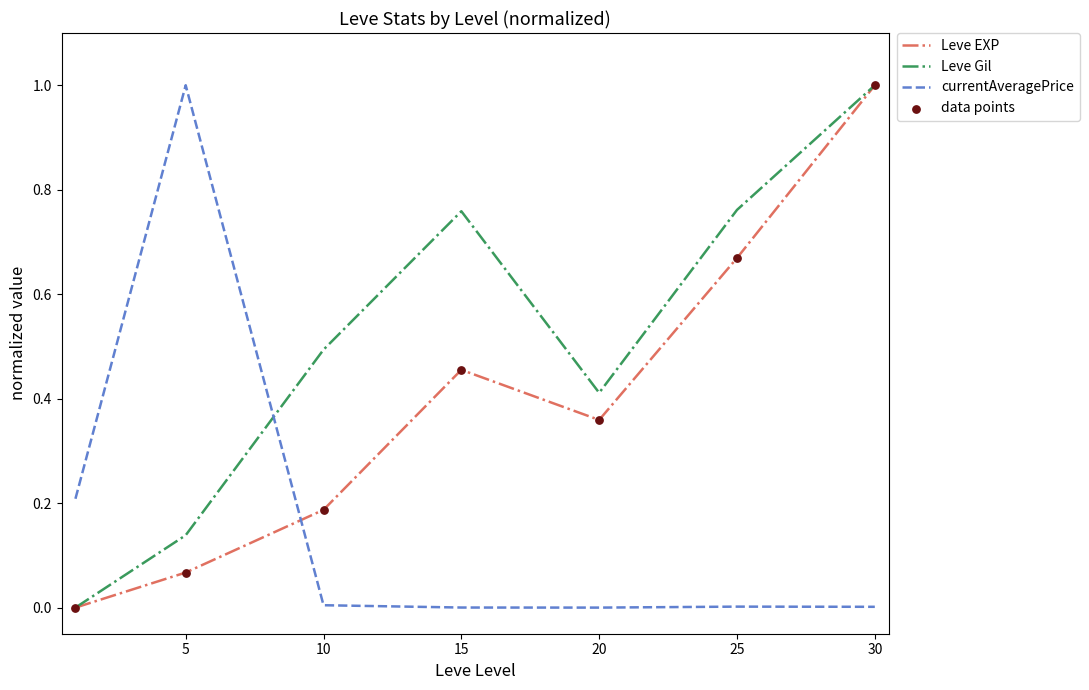

Which series has the largest total across all categories?

Leve Gil